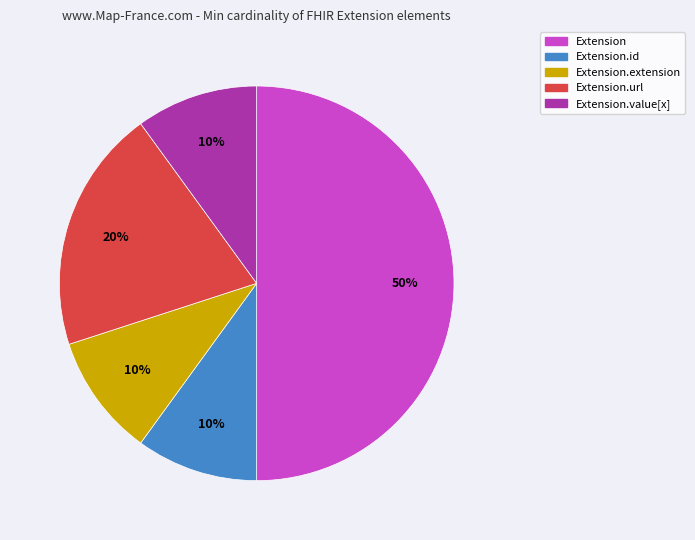

The Extension.id slice represents 44% of the pie. True or false?

False